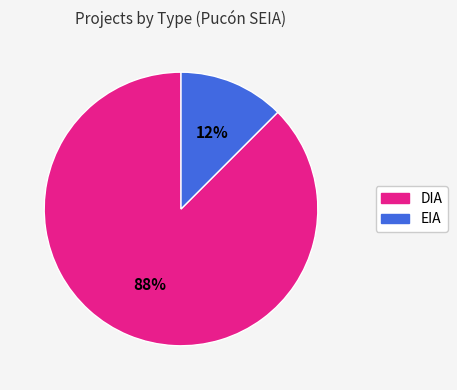

Which category has the smallest portion of the pie?

EIA